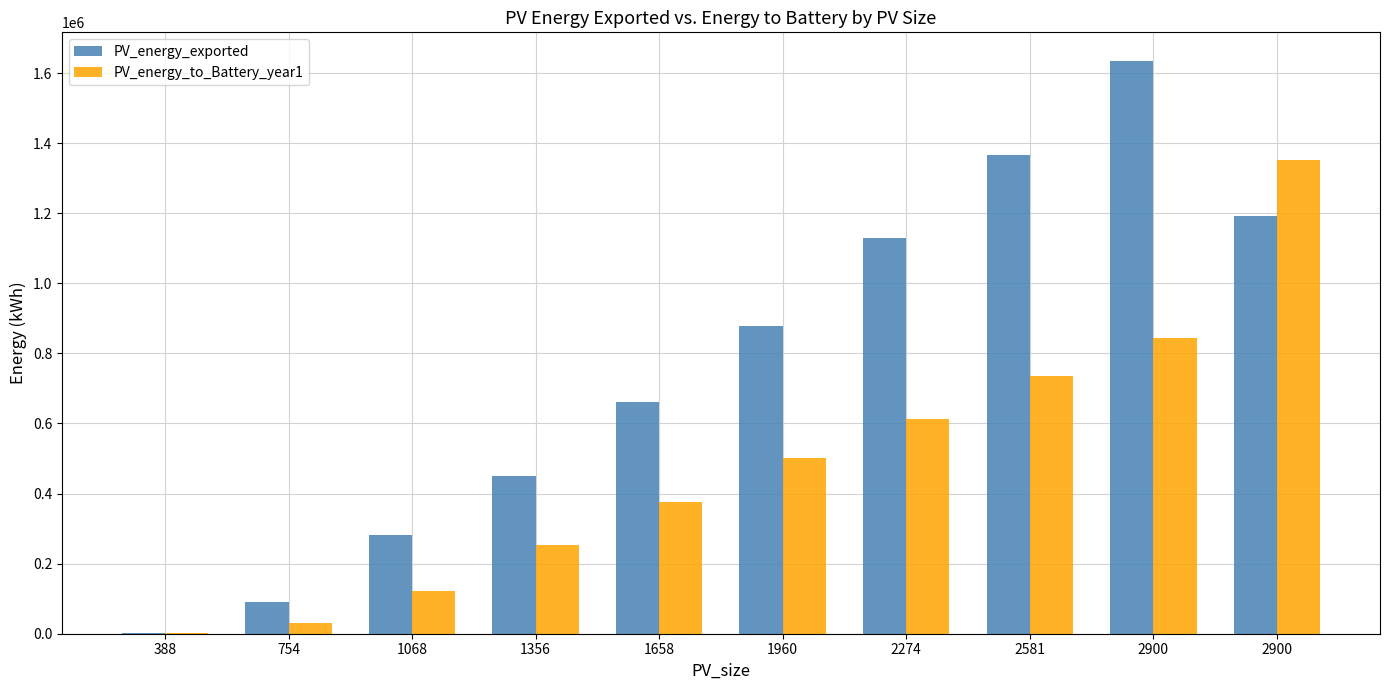

What is the total value across all series at 754?

121085.3